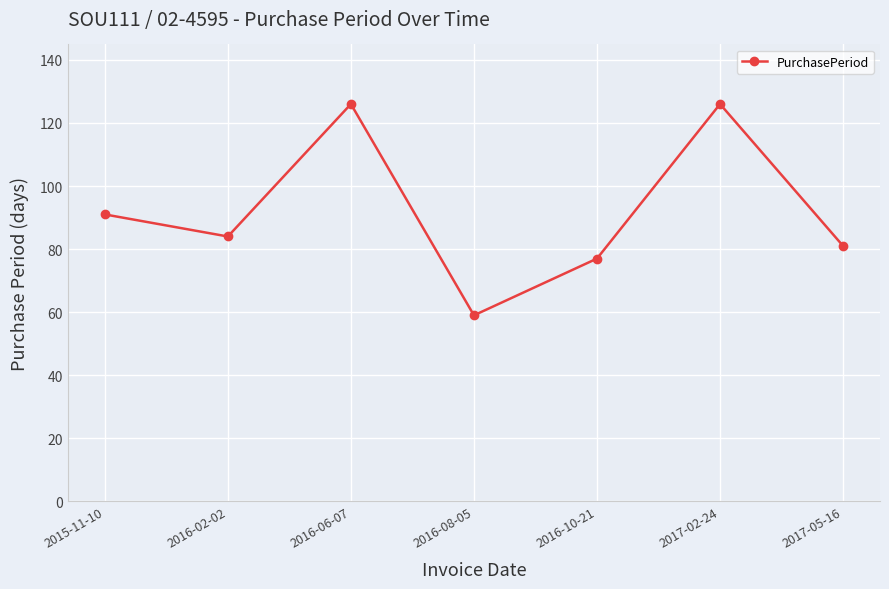

Which category has the lowest value across all series?

2016-08-05